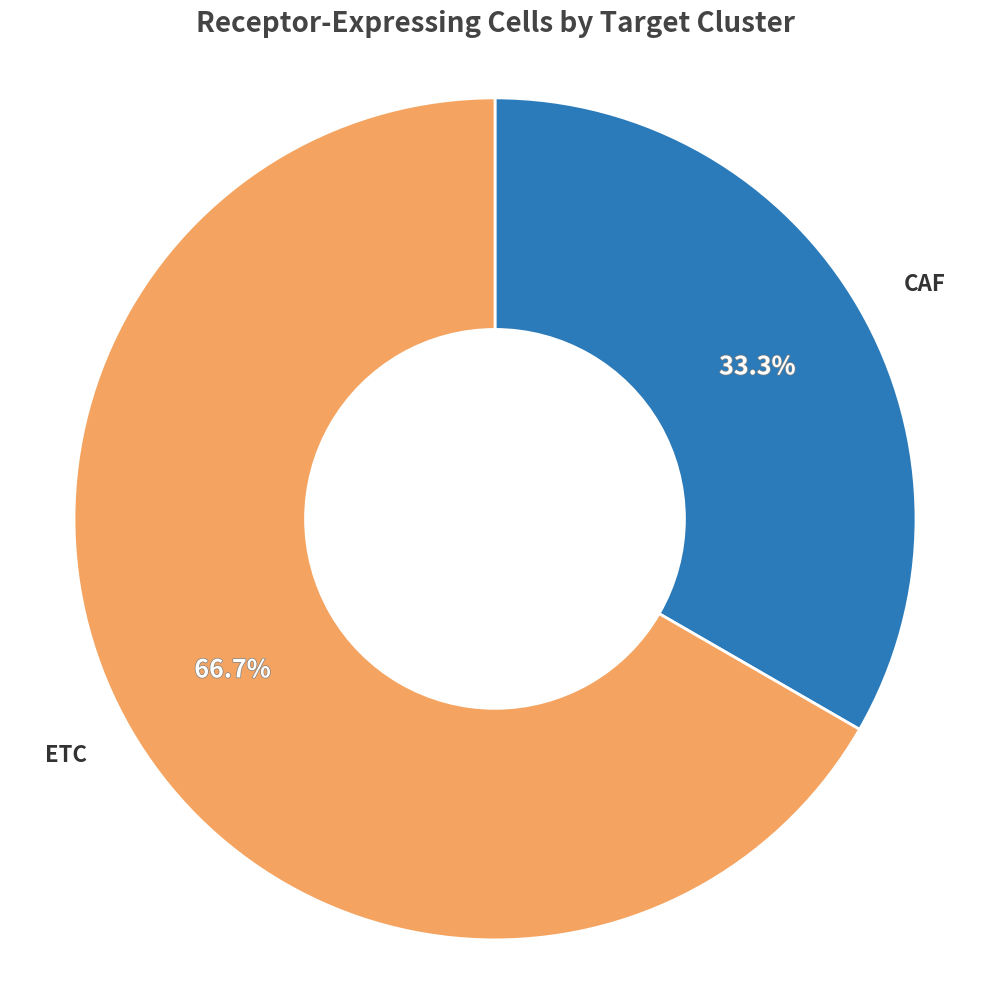

What percentage is NOT represented by ETC?

33.3%